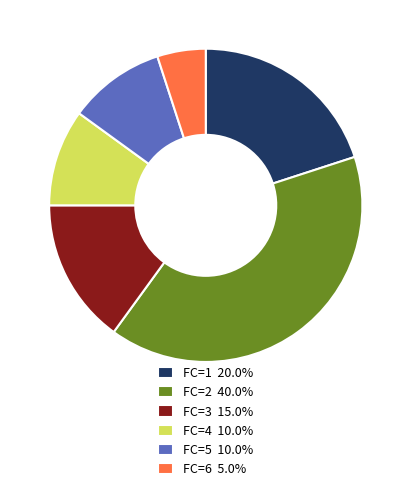

Is FC=3 15.0% the majority of the pie?

No